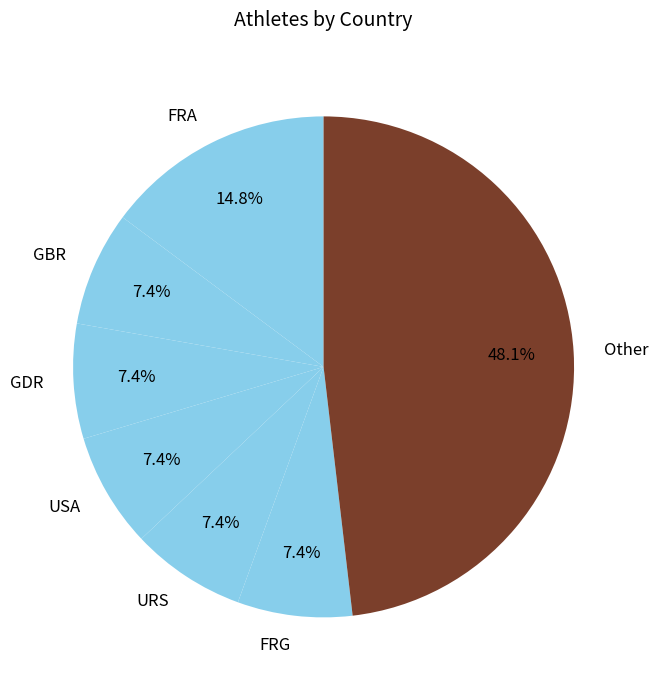

Does Other represent more than half of the total?

No